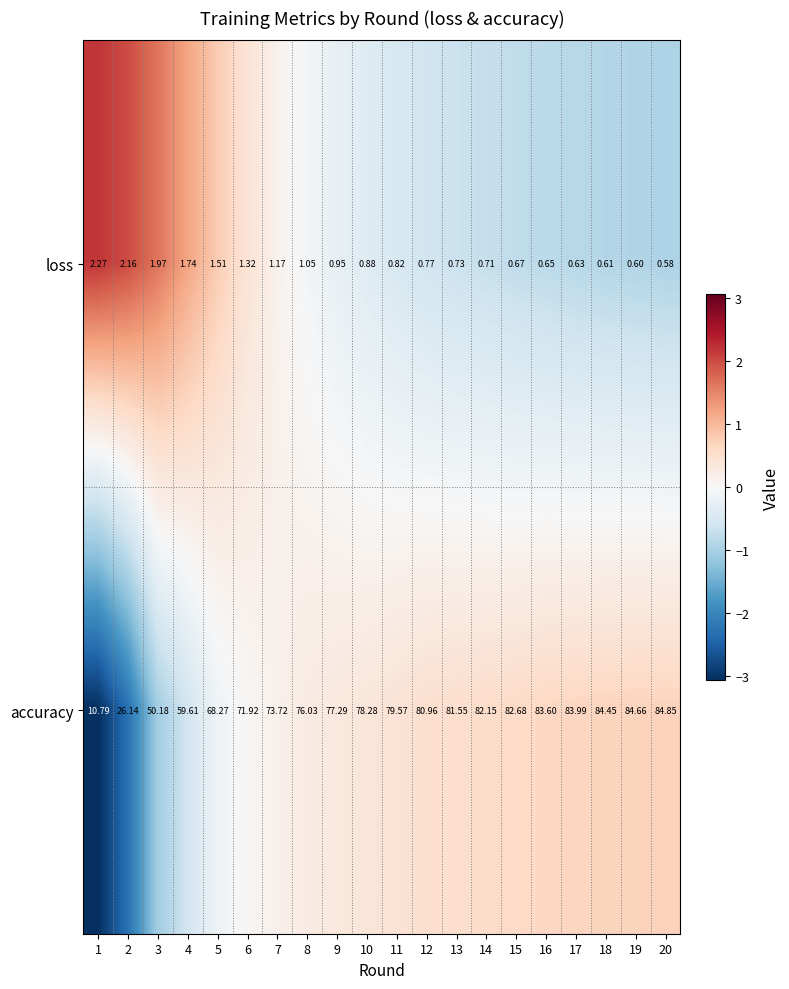

Is the value of accuracy at 9 greater than the value of loss at 11?

Yes